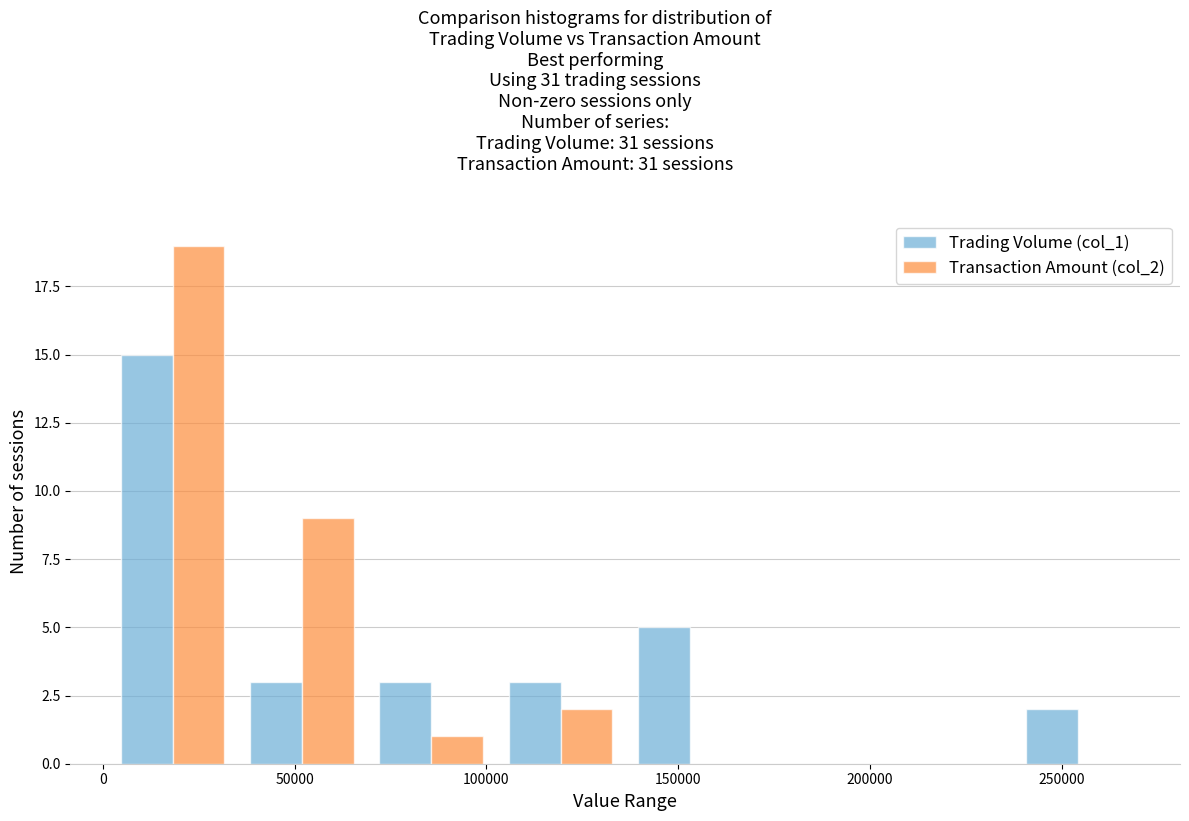

Reading left to right, list every range on the x-axis with the height of the bar of each series over it. Neither the bar edges nor the heights are printed on the chart, so give them approximately, as read against the axes.

0 to 35000: Trading Volume (col_1)=15	Transaction Amount (col_2)=19
35000 to 70000: Trading Volume (col_1)=3	Transaction Amount (col_2)=9
70000 to 100000: Trading Volume (col_1)=3	Transaction Amount (col_2)=1
100000 to 135000: Trading Volume (col_1)=3	Transaction Amount (col_2)=2
135000 to 170000: Trading Volume (col_1)=5	Transaction Amount (col_2)=0
170000 to 205000: Trading Volume (col_1)=0	Transaction Amount (col_2)=0
205000 to 235000: Trading Volume (col_1)=0	Transaction Amount (col_2)=0
235000 to 270000: Trading Volume (col_1)=2	Transaction Amount (col_2)=0